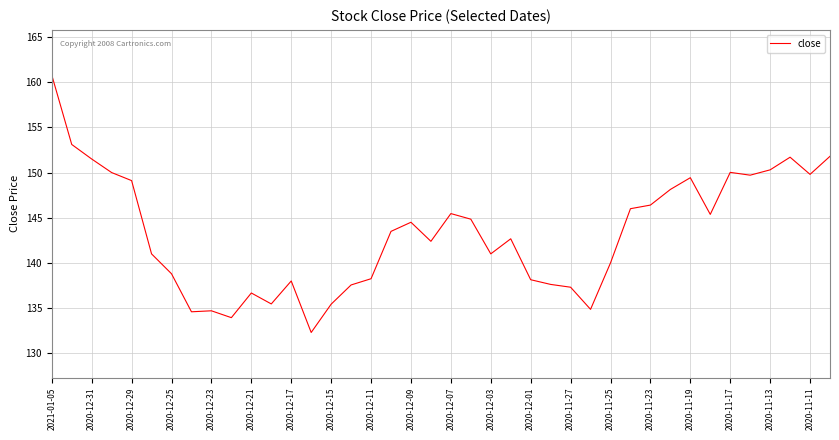

What is the difference between the maximum and minimum values?

28.5